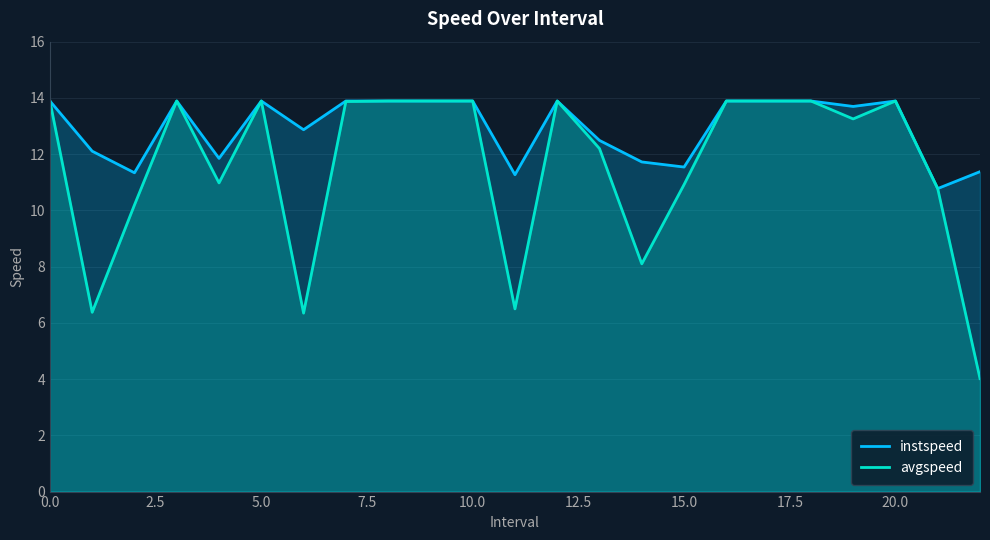

What is the difference between the maximum and minimum values in the avgspeed series?

9.9